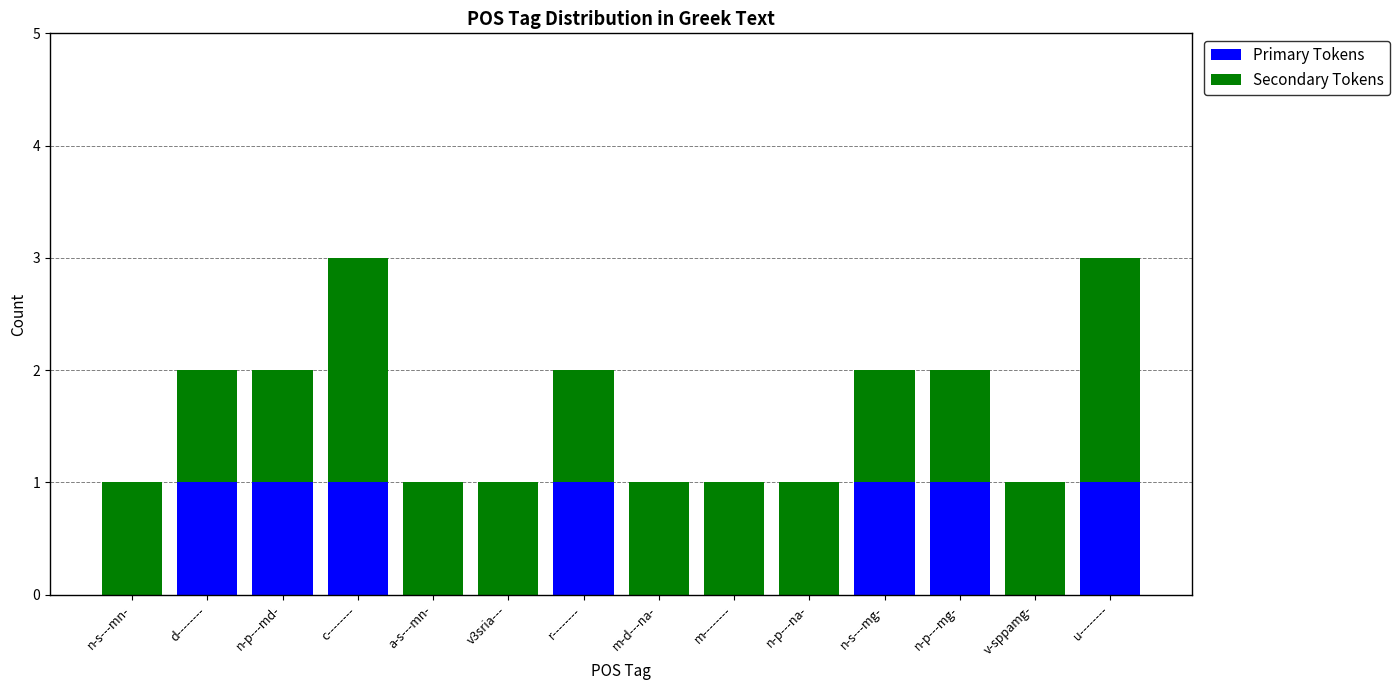

True or false: Primary Tokens has a value of 1 at n-p---mg-.

True